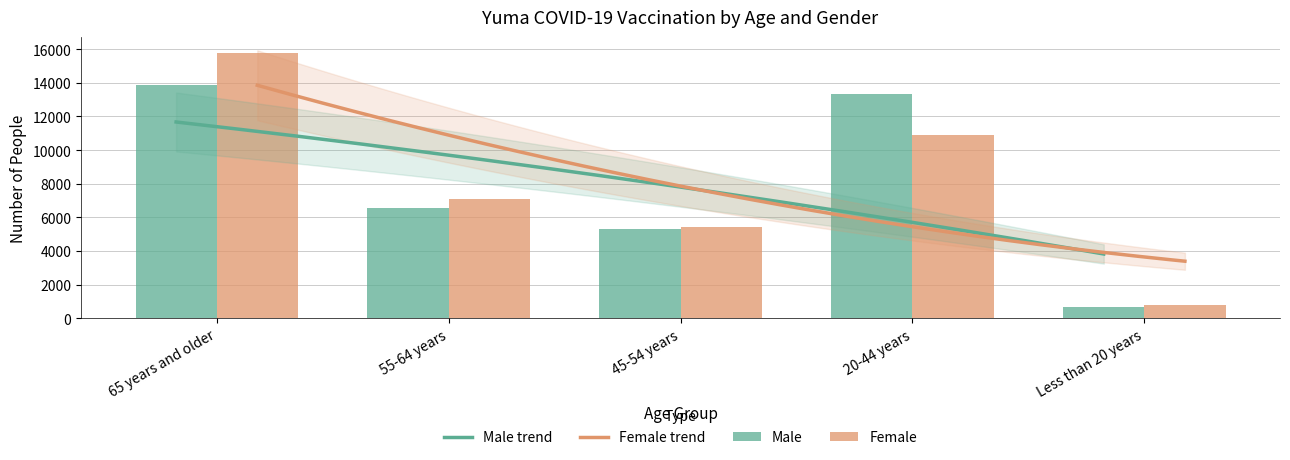

Where does the Female series first go above 7119?

65 years and older